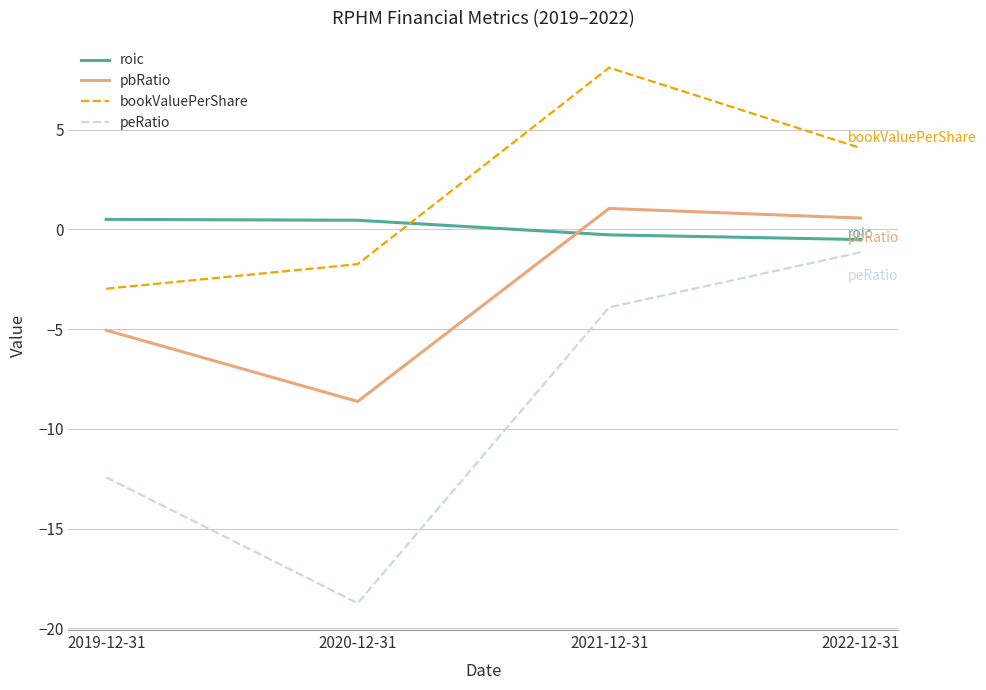

Which series has the largest total across all categories?

bookValuePerShare